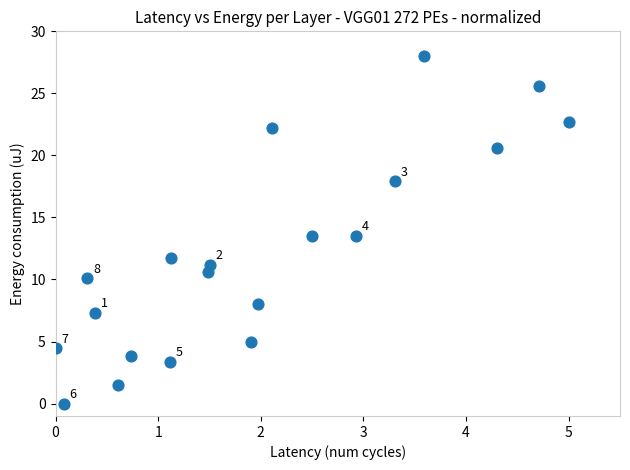

What is the range of Y values (max minus min)?

28.0